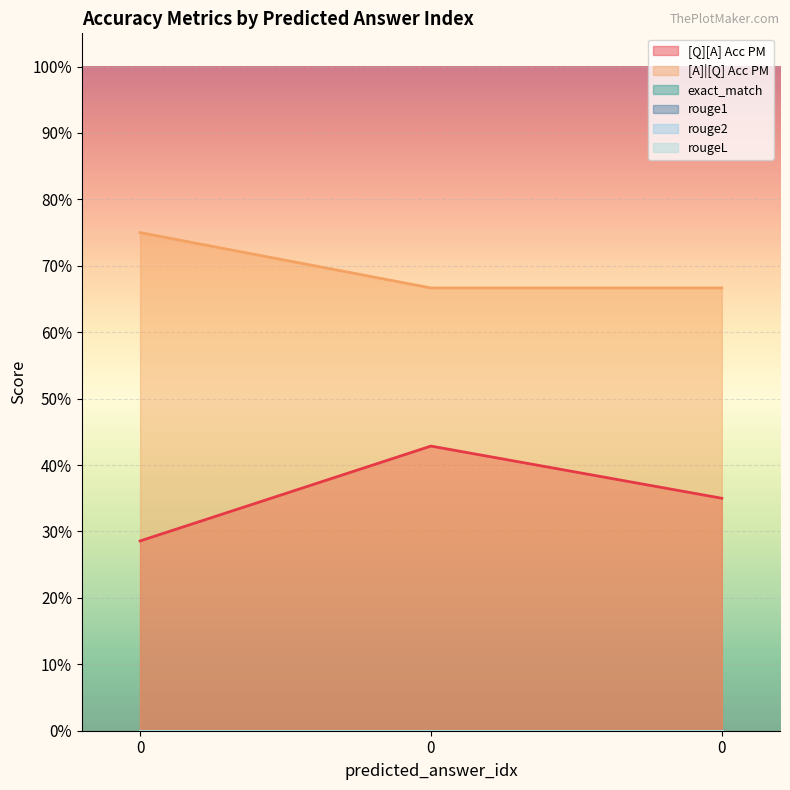

At 0, list the series in order from smallest to largest.

exact_match, rouge1, rouge2, rougeL, [Q][A] Acc PM, [A]|[Q] Acc PM